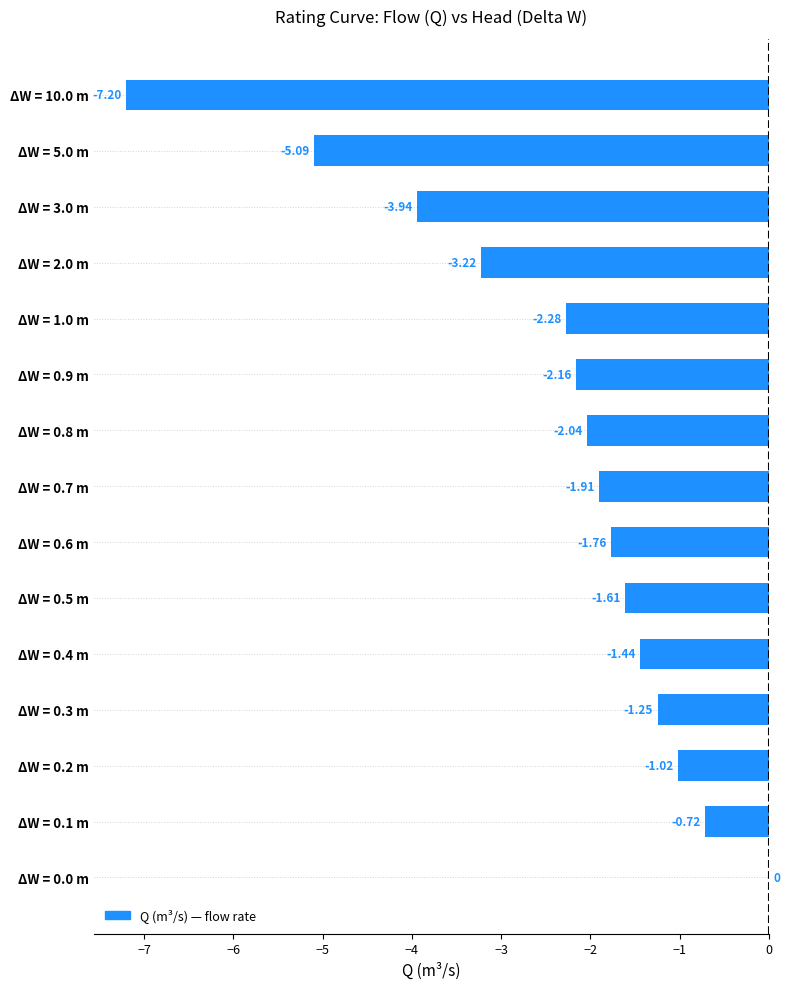

What is the sum of all values?

-35.6